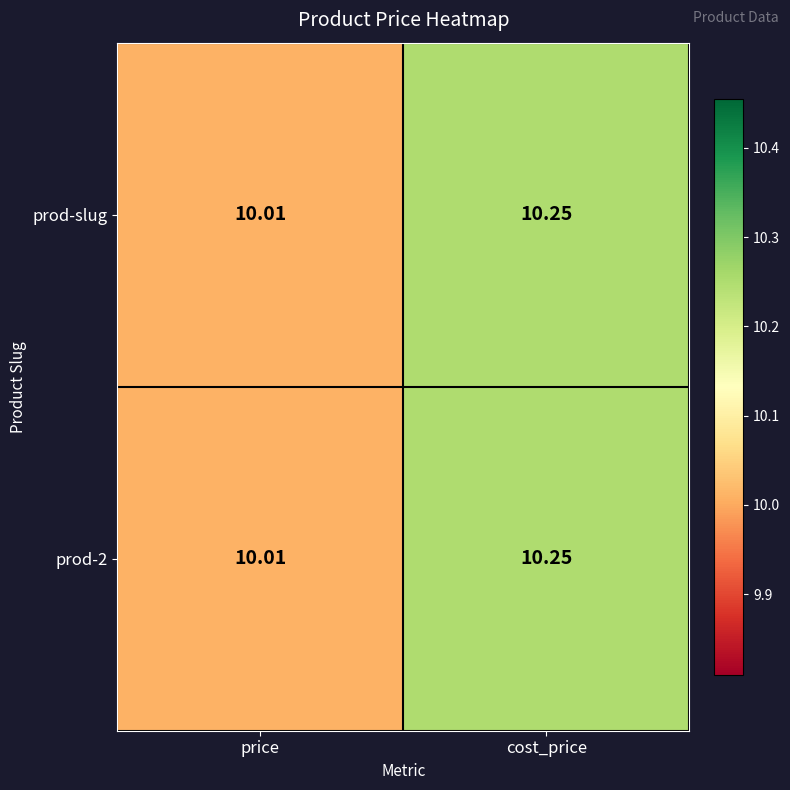

At which category is the sum across all series the highest?

cost_price